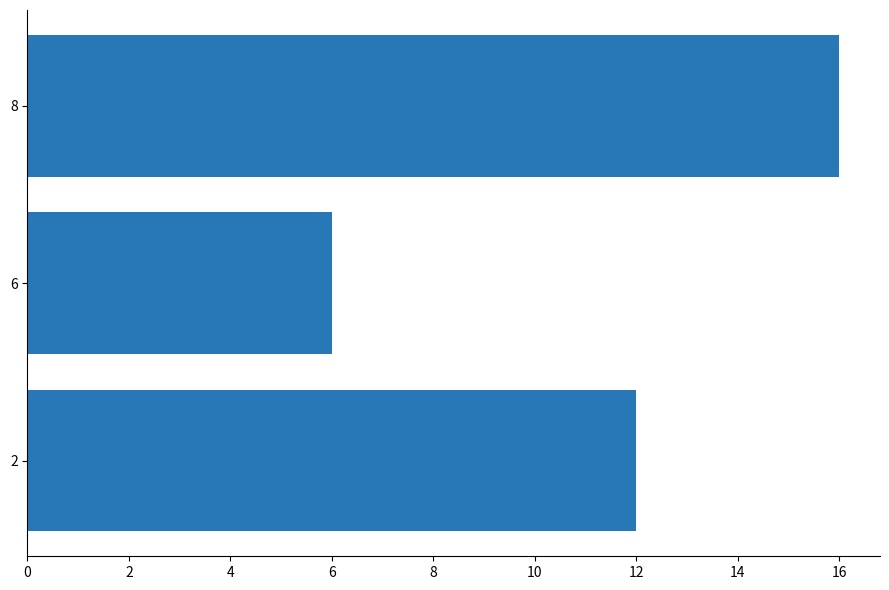

Rank the categories by value from lowest to highest.

6, 2, 8